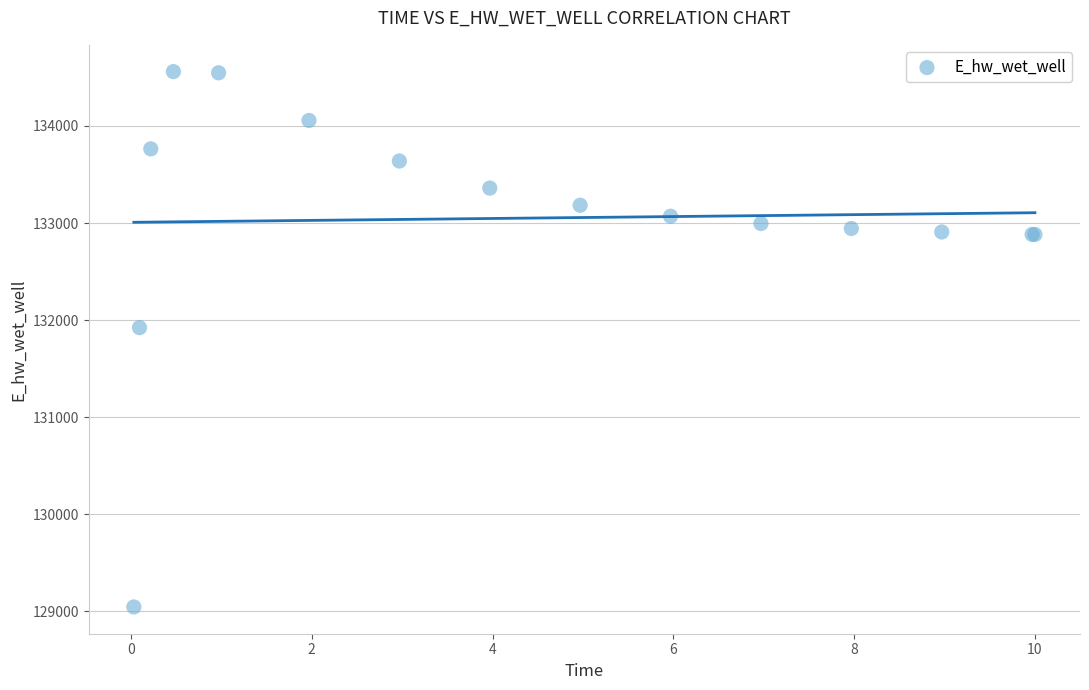

What Y value in the scatter plot is closest to 131802?

131922.5